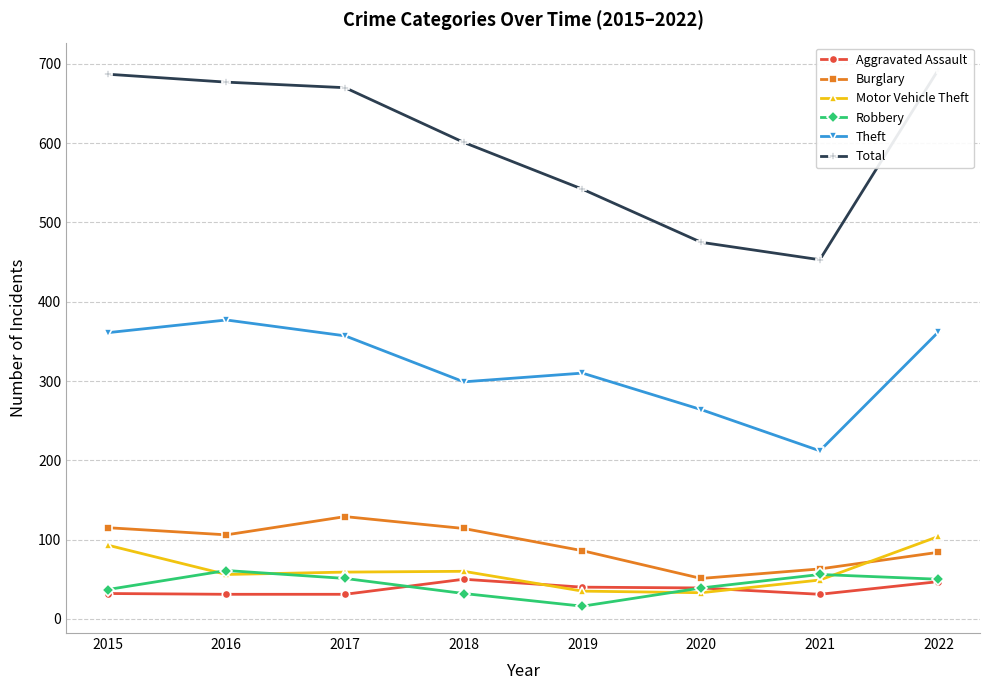

In Motor Vehicle Theft, how many points are higher than both neighbors (excluding endpoints)?

1